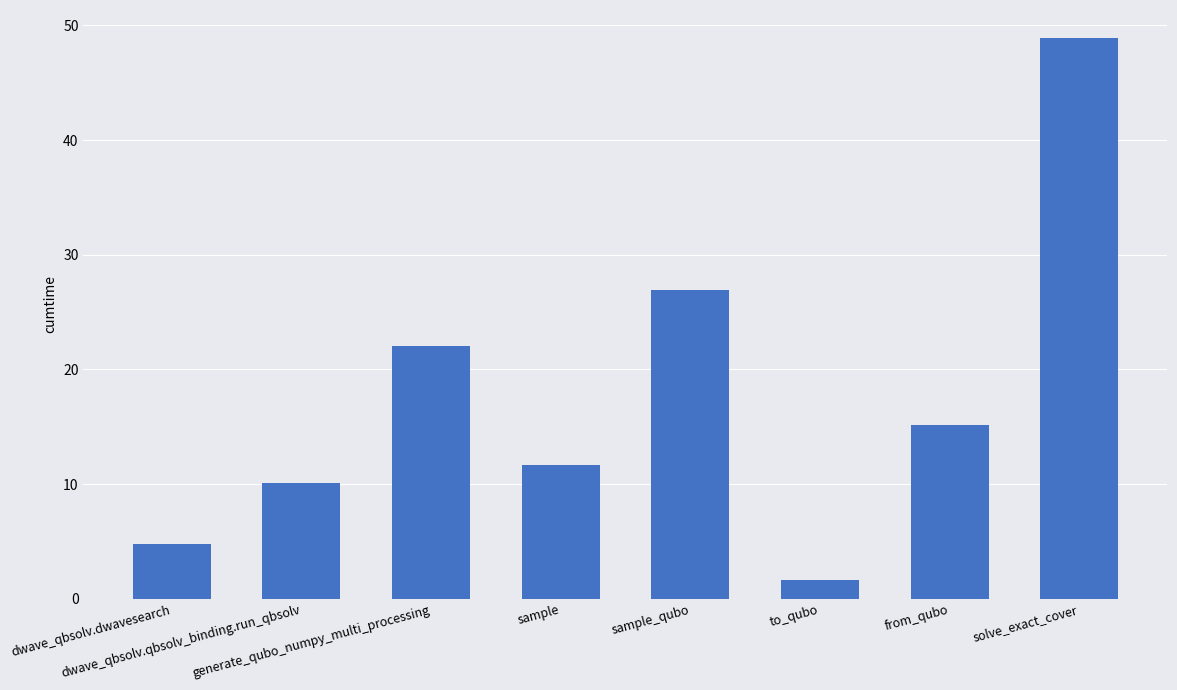

At which label is the value closest to 25?

sample_qubo